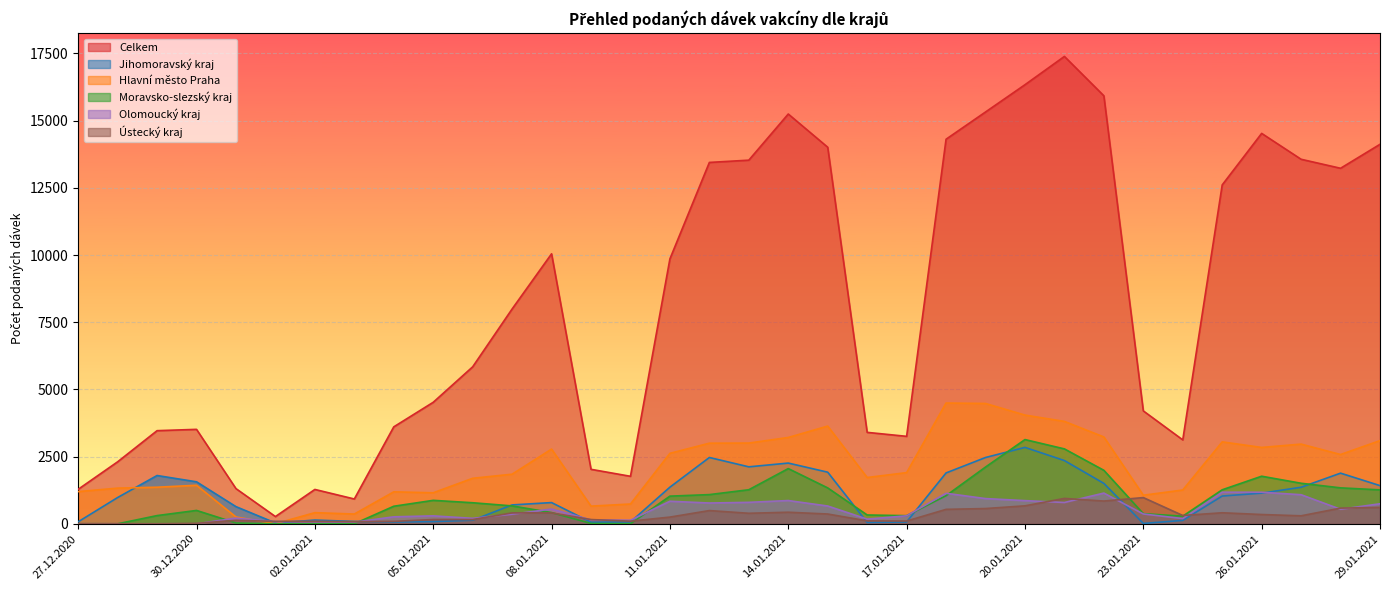

The Jihomoravský kraj series shows 1920 at 15.01.2021. True or false?

True